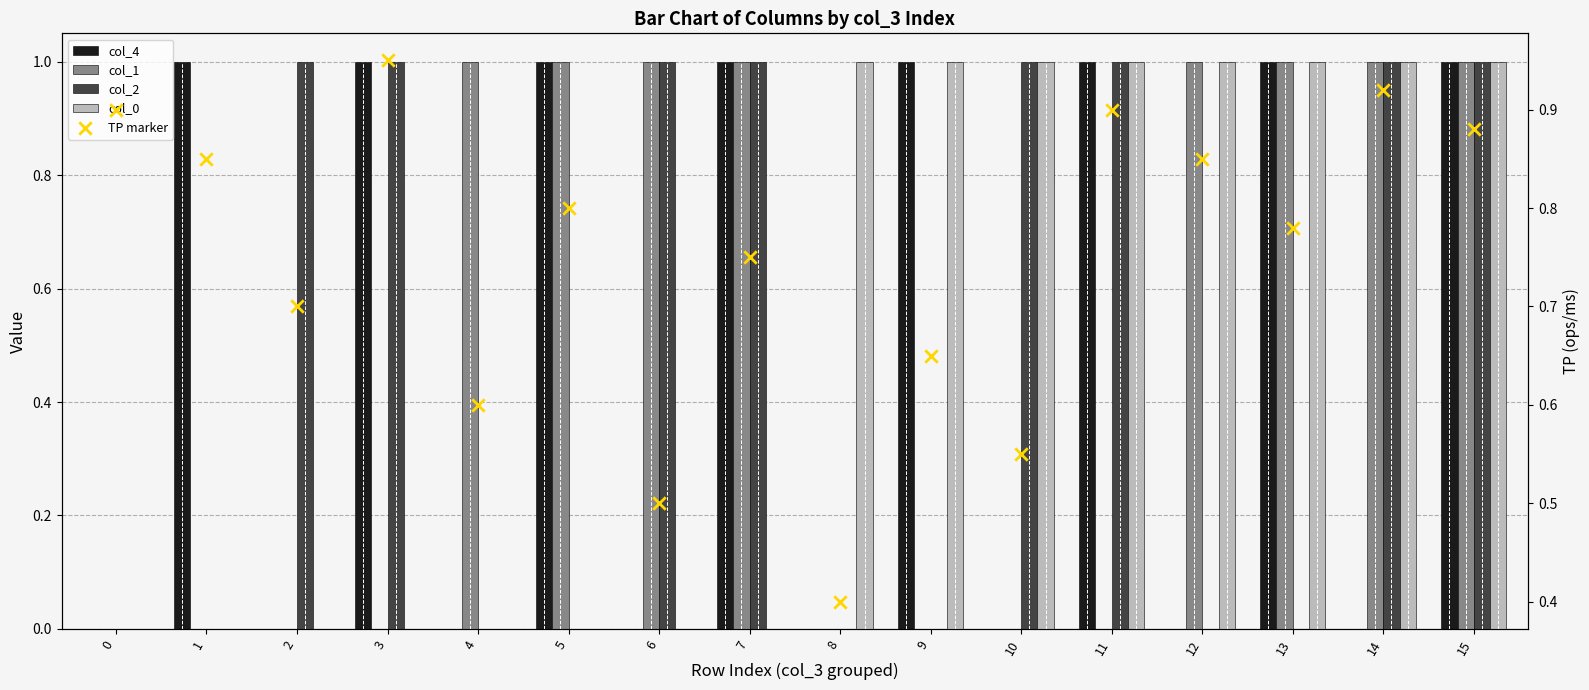

What is the total value across all series at 12?

2.9